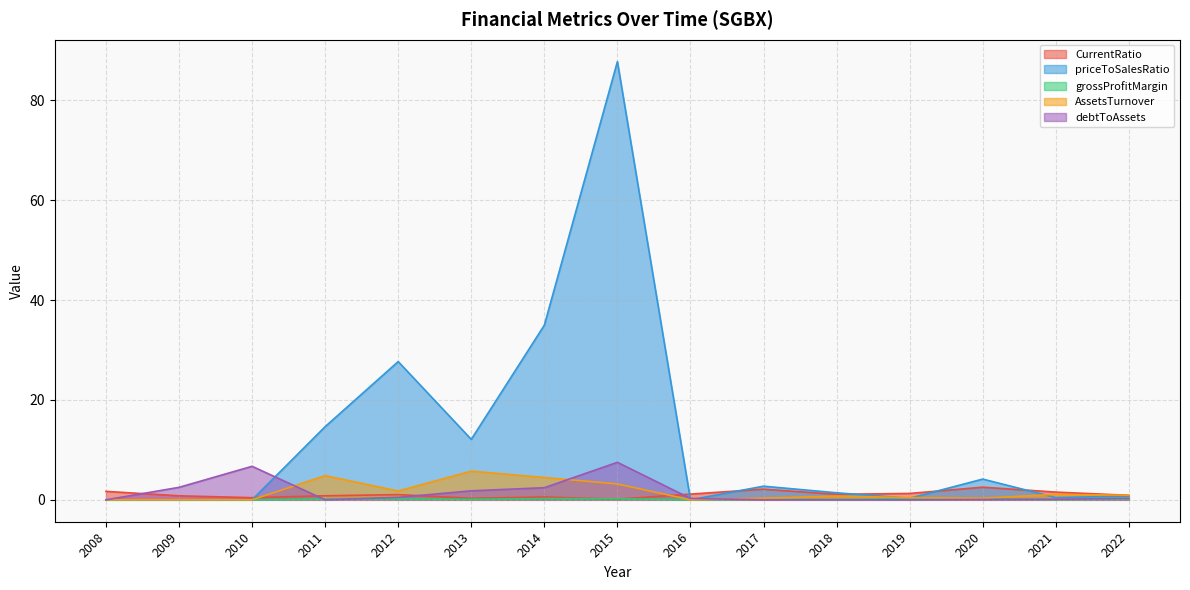

Is it true that grossProfitMargin equals 0.3 at 2012?

False